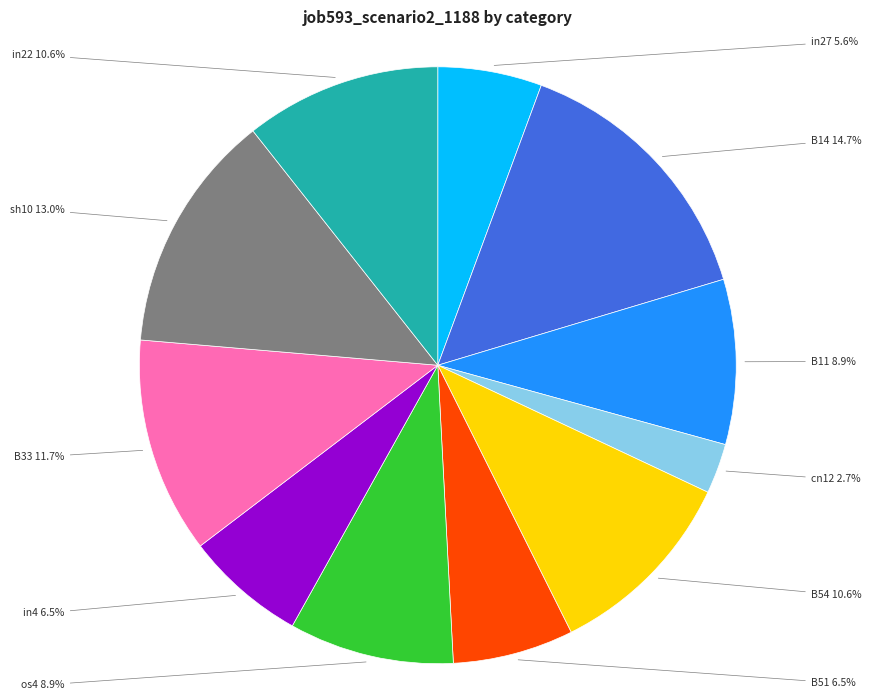

Is there any slice that represents more than half of the pie?

No